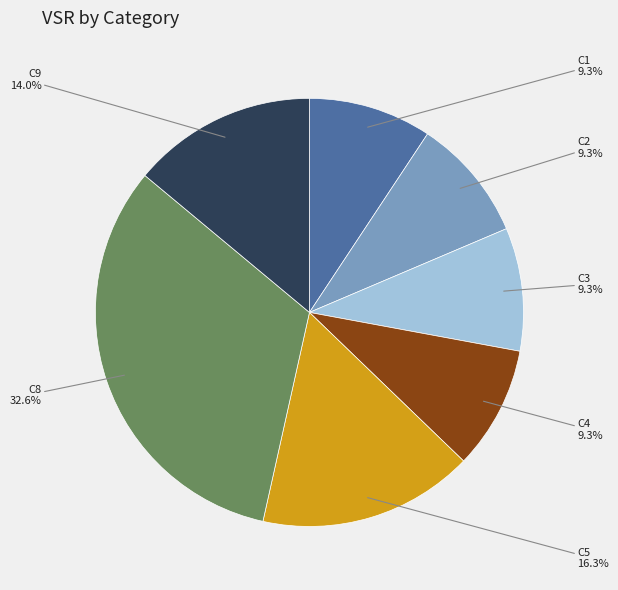

Is there any slice that represents more than half of the pie?

No